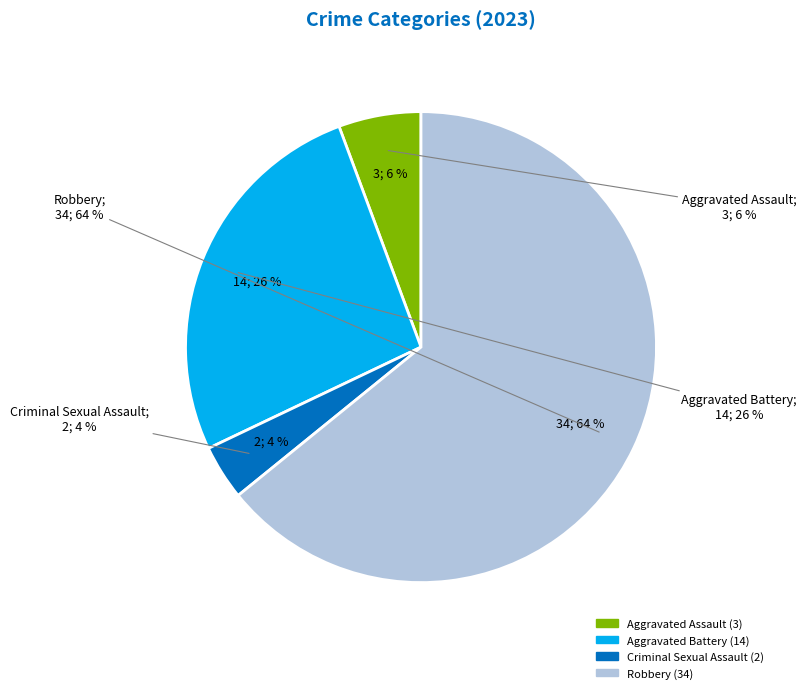

How many segments does this pie chart have?

4